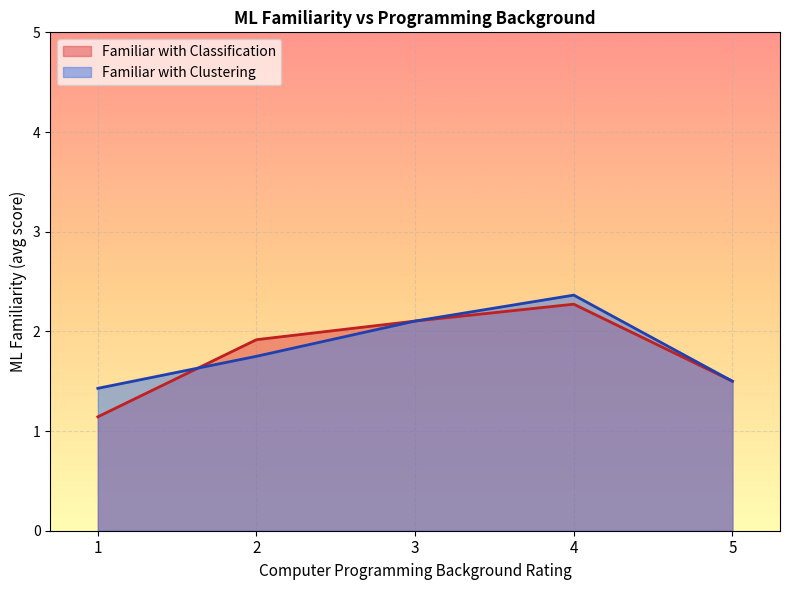

What is the approximate value of Familiar with Clustering at 3?

2.1